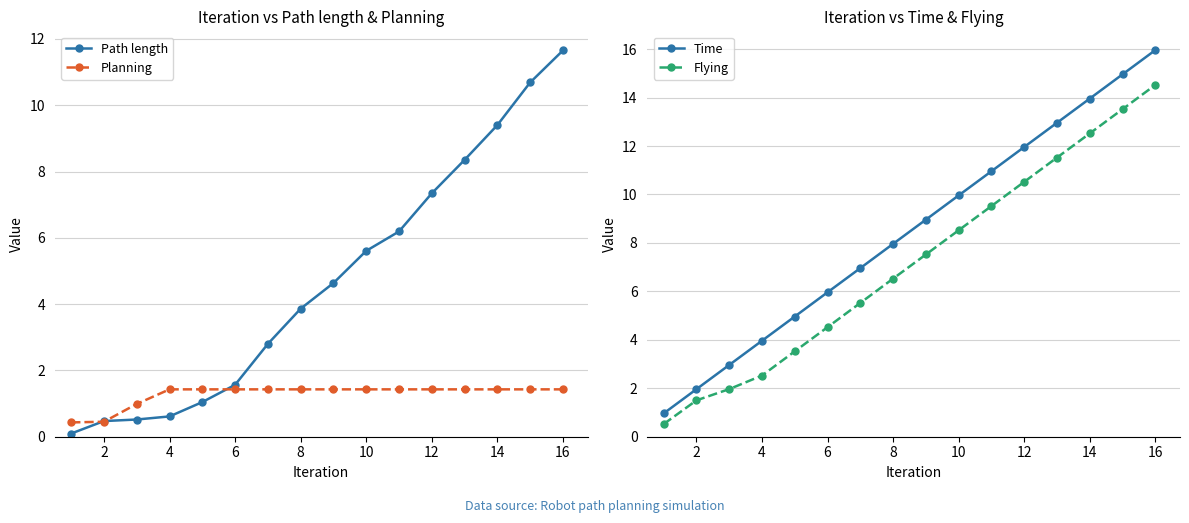

At which label does Time reach its peak?

16